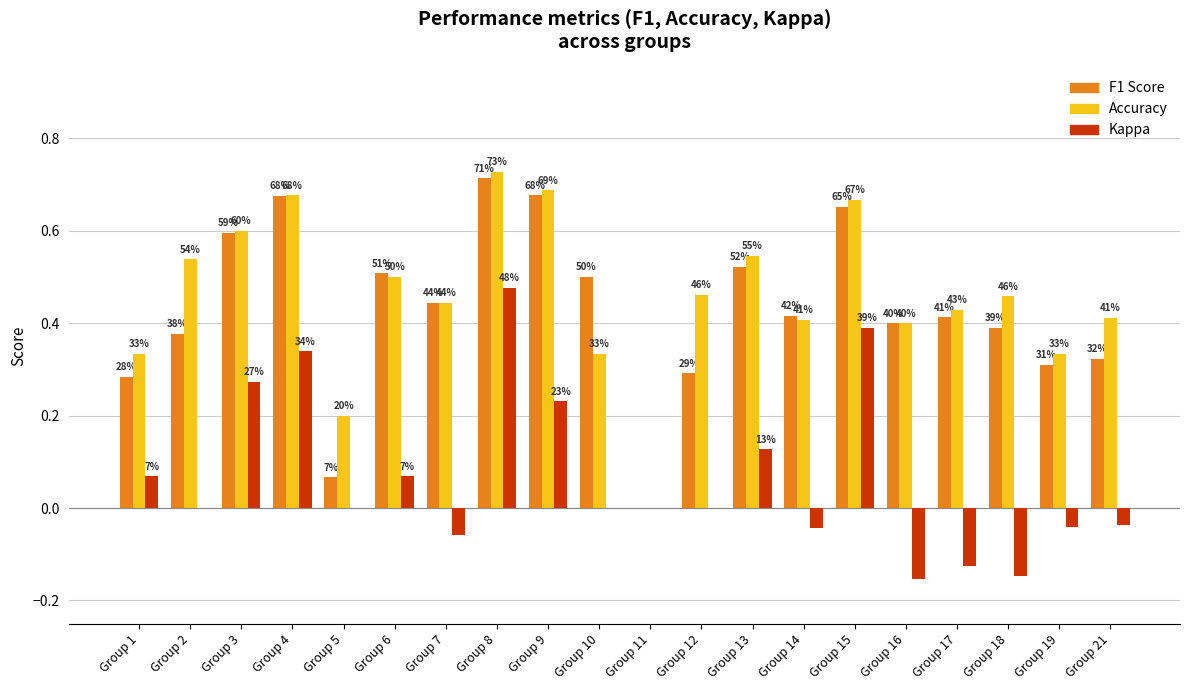

Reading left to right, what are all the values shown in this chart?

F1 Score: Group 1=0.3	Group 2=0.4	Group 3=0.6	Group 4=0.7	Group 5=0.1	Group 6=0.5	Group 7=0.4	Group 8=0.7	Group 9=0.7	Group 10=0.5	Group 11=0.0	Group 12=0.3	Group 13=0.5	Group 14=0.4	Group 15=0.7	Group 16=0.4	Group 17=0.4	Group 18=0.4	Group 19=0.3	Group 21=0.3
Accuracy: Group 1=0.3	Group 2=0.5	Group 3=0.6	Group 4=0.7	Group 5=0.2	Group 6=0.5	Group 7=0.4	Group 8=0.7	Group 9=0.7	Group 10=0.3	Group 11=0.0	Group 12=0.5	Group 13=0.5	Group 14=0.4	Group 15=0.7	Group 16=0.4	Group 17=0.4	Group 18=0.5	Group 19=0.3	Group 21=0.4
Kappa: Group 1=0.1	Group 2=0.0	Group 3=0.3	Group 4=0.3	Group 5=0.0	Group 6=0.1	Group 7=-0.1	Group 8=0.5	Group 9=0.2	Group 10=0.0	Group 11=0.0	Group 12=0.0	Group 13=0.1	Group 14=-0.0	Group 15=0.4	Group 16=-0.2	Group 17=-0.1	Group 18=-0.1	Group 19=-0.0	Group 21=-0.0